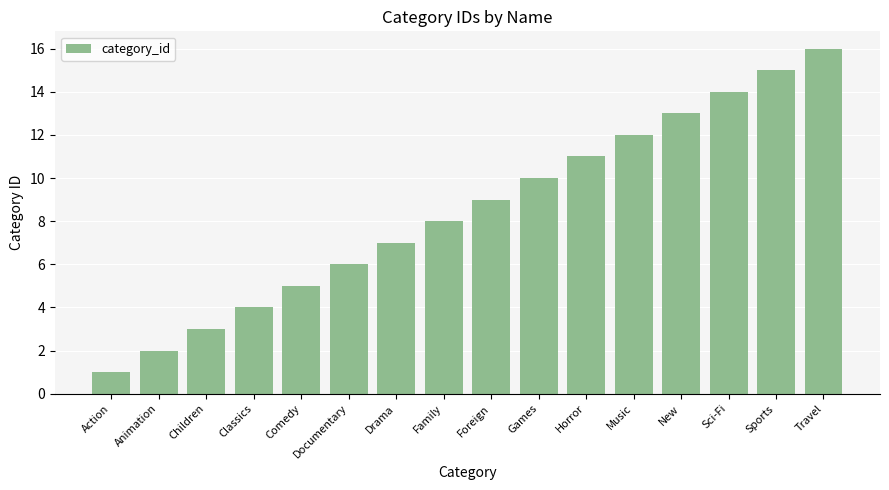

What position from the right is New?

4